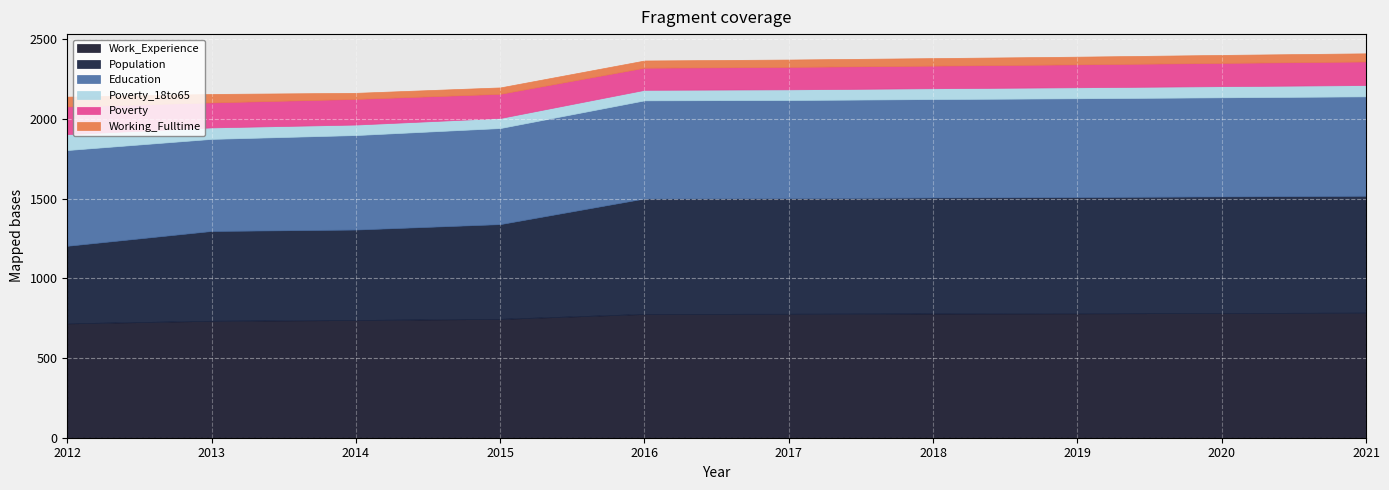

What is the value of the Work_Experience point at the 8th from the left?

781